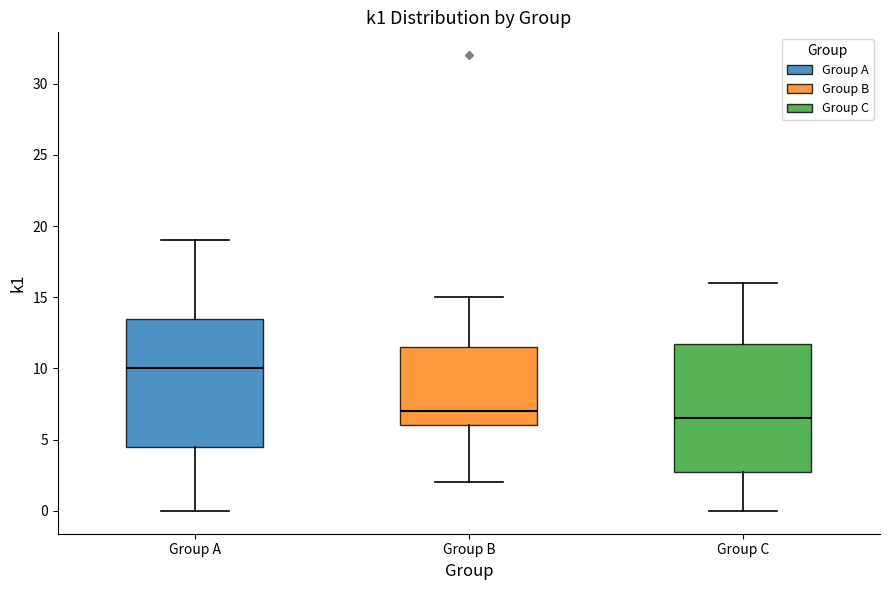

Reading left to right, transcribe this box plot: for each box, give where its median line is, the range the box spans, and where its two whiskers end, as read against the y-axis. The values are not printed on the chart, so give them approximately, as read against the axis.

Group A: median 10.0, box 4.5 to 13.5, whiskers 0.0 to 19.0
Group B: median 7.0, box 6.0 to 11.5, whiskers 2.0 to 15.0
Group C: median 6.5, box 3.0 to 12.0, whiskers 0.0 to 16.0